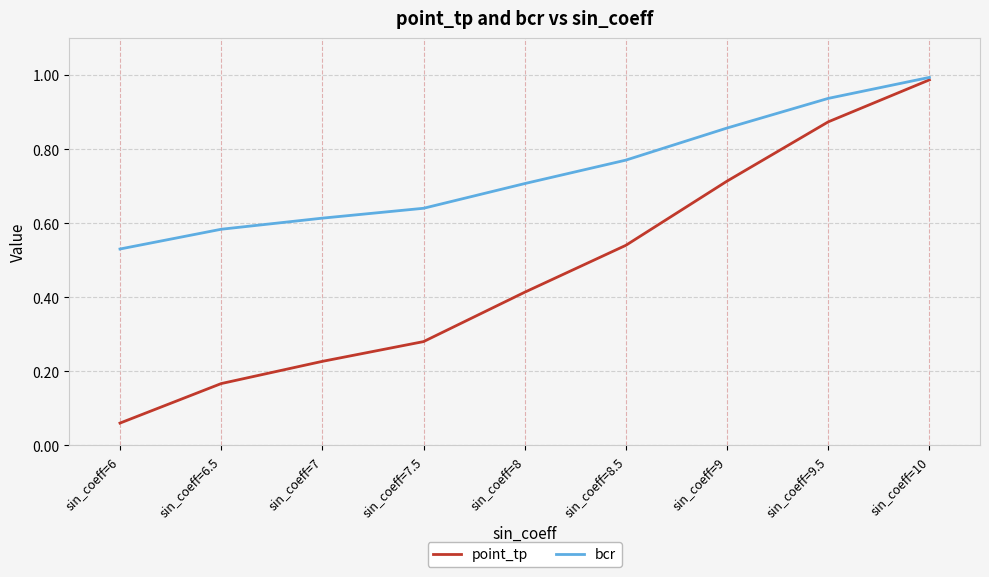

Is the value of point_tp at sin_coeff=7.5 greater than the value of bcr at sin_coeff=7.5?

No